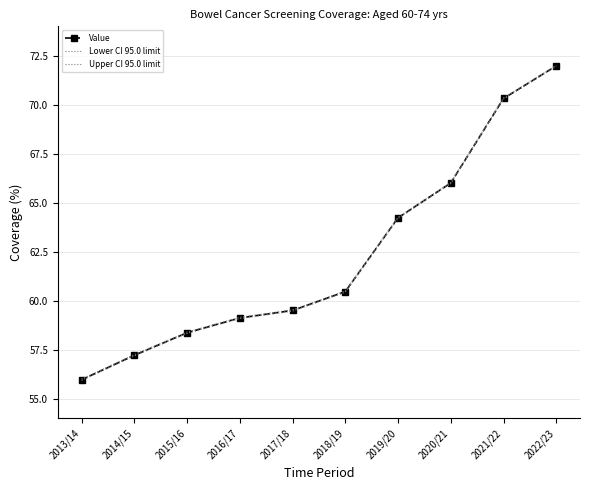

How many lines are shown in the chart?

3